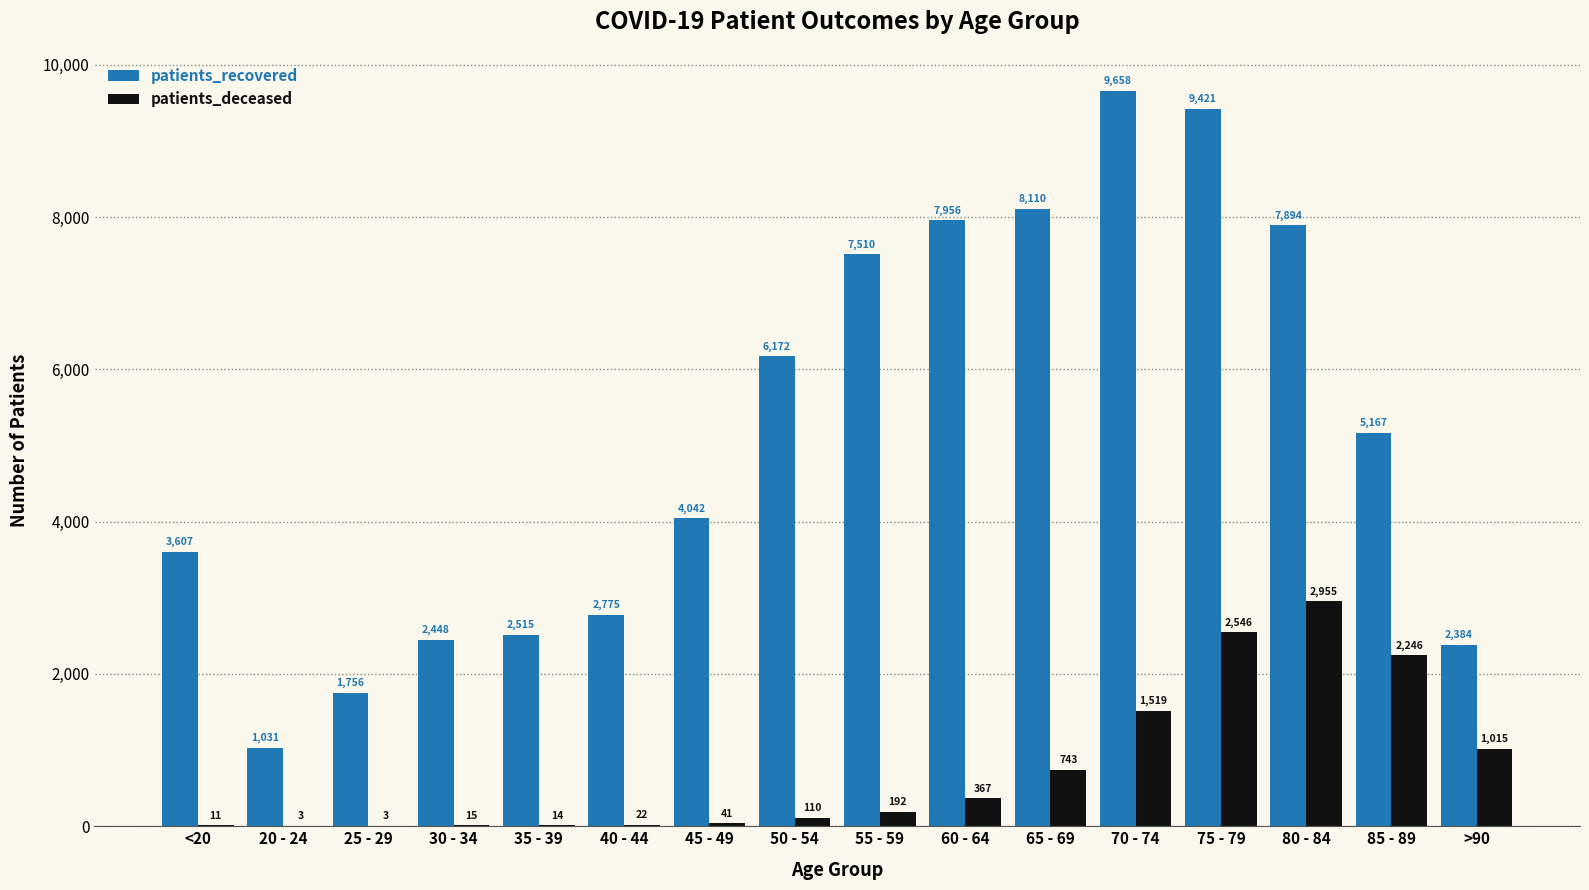

Is it true that patients_recovered equals 2515 at 35 - 39?

True